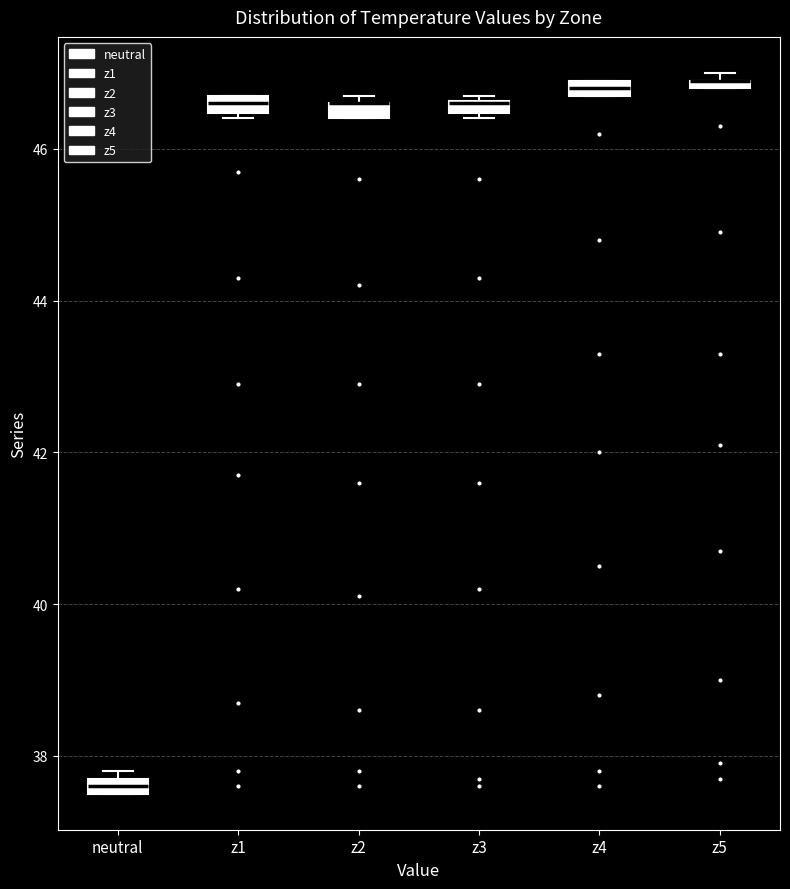

Where is the lower edge of the box for z3 on the y-axis? The values are not printed on the chart, so give them approximately, as read against the axis.

46.4